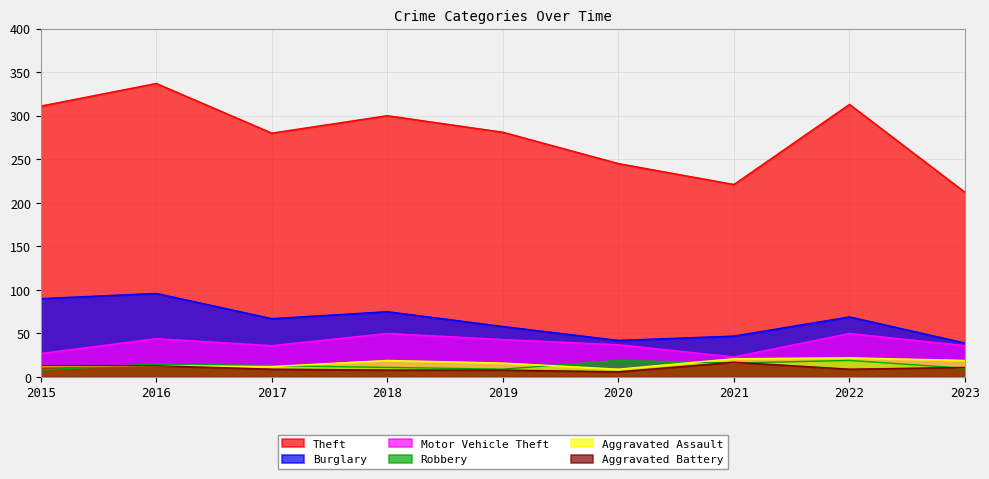

Rank the categories by Aggravated Assault value from highest to lowest.

2022, 2021, 2018, 2023, 2019, 2016, 2015, 2017, 2020